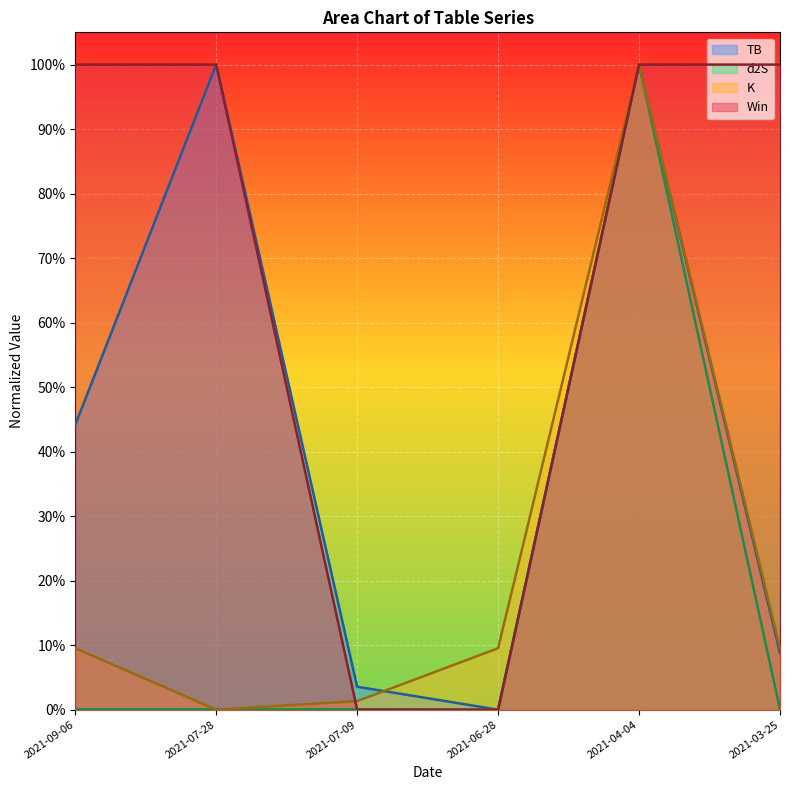

What position from the left is 2021-07-28?

2